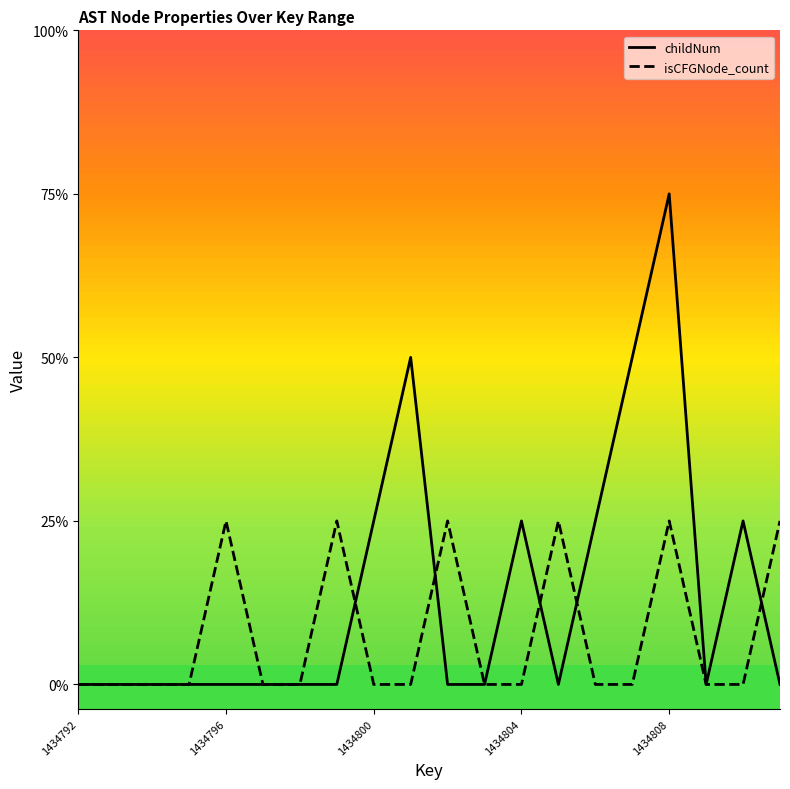

True or false: childNum has more than 0 interior local peaks.

True